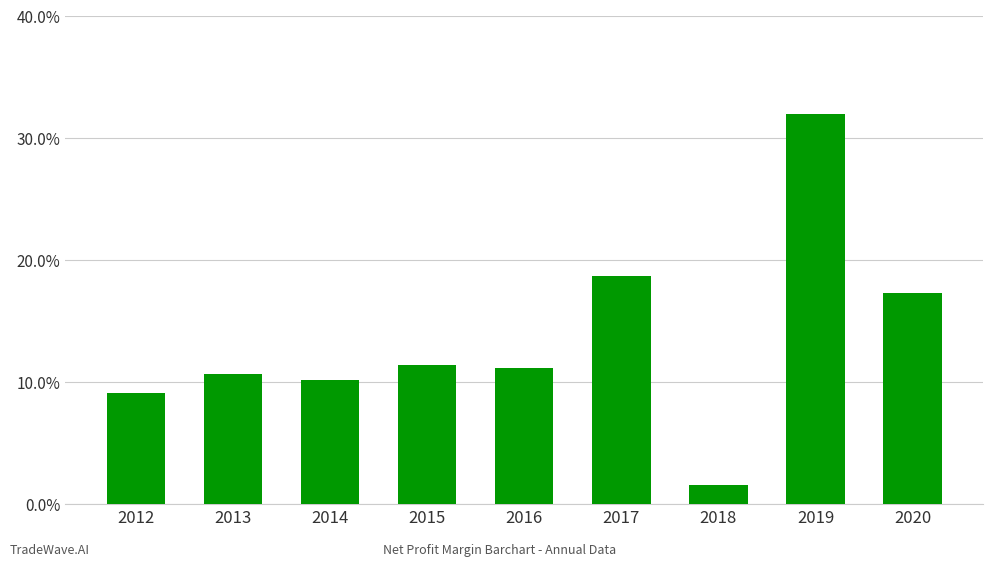

Are the bars horizontal?

No